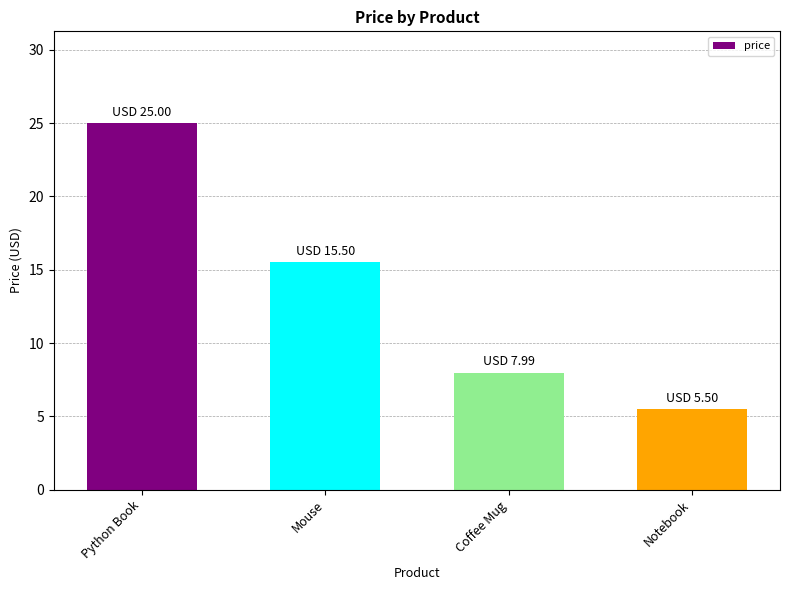

Which label corresponds to the smallest value in the chart?

Notebook